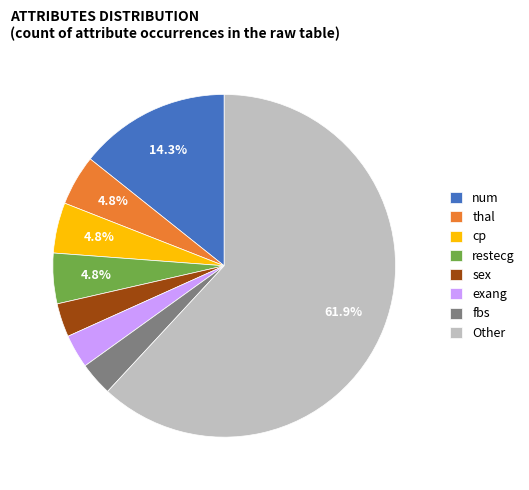

Which category has the biggest portion of the pie?

Other